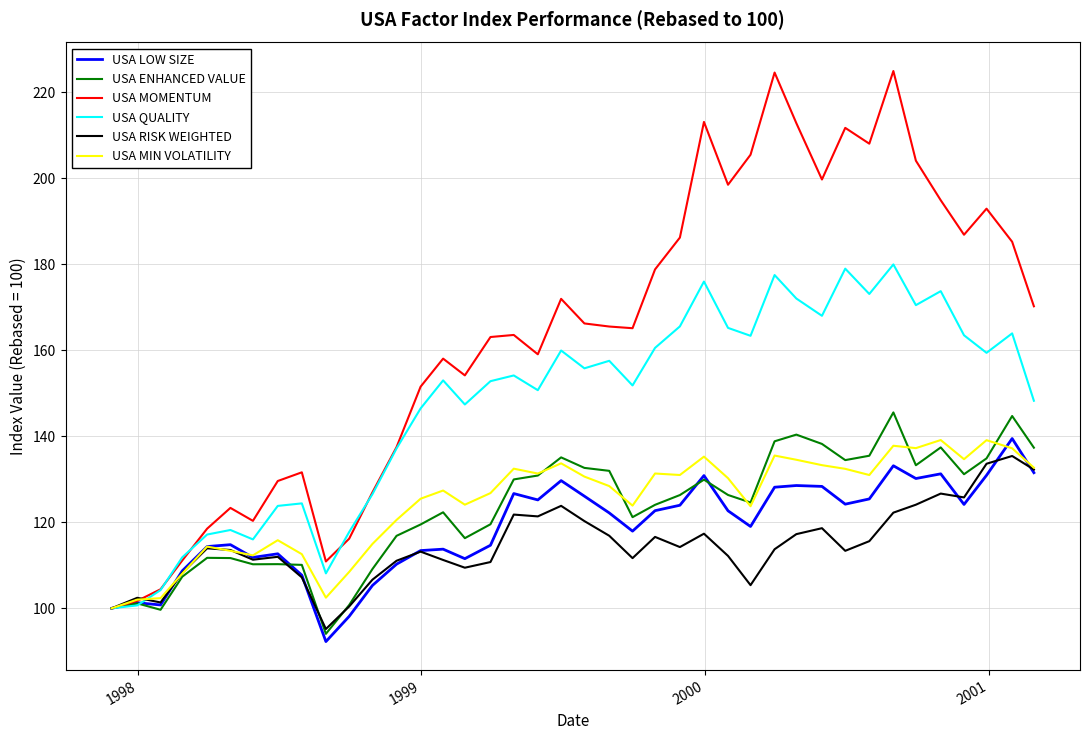

What is the maximum value shown in the chart?

225.0